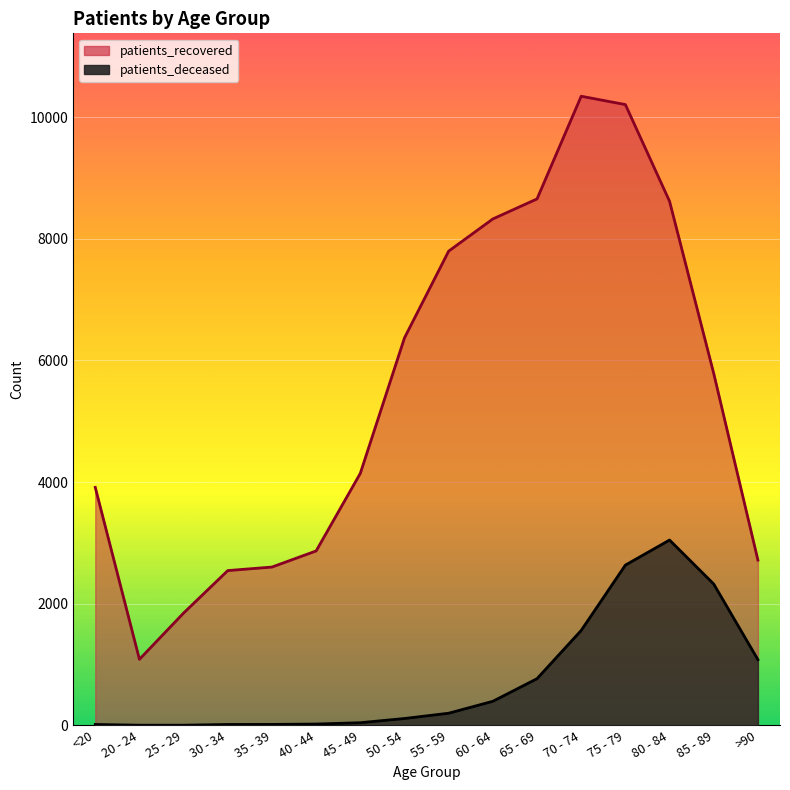

Rank the categories by patients_deceased value from lowest to highest.

20 - 24, 25 - 29, <20, 30 - 34, 35 - 39, 40 - 44, 45 - 49, 50 - 54, 55 - 59, 60 - 64, 65 - 69, >90, 70 - 74, 85 - 89, 75 - 79, 80 - 84